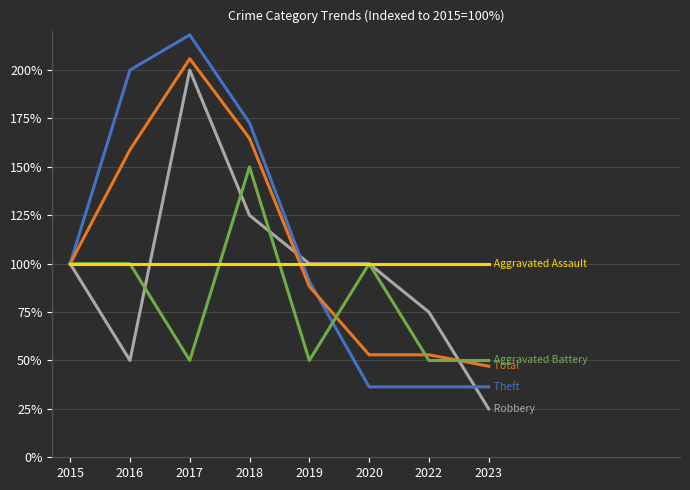

Does the chart display data point markers on the line(s)?

No